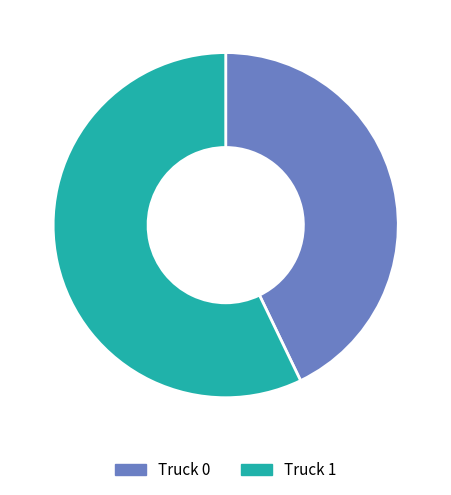

Is it true that Truck 0 is 43% of the pie?

True